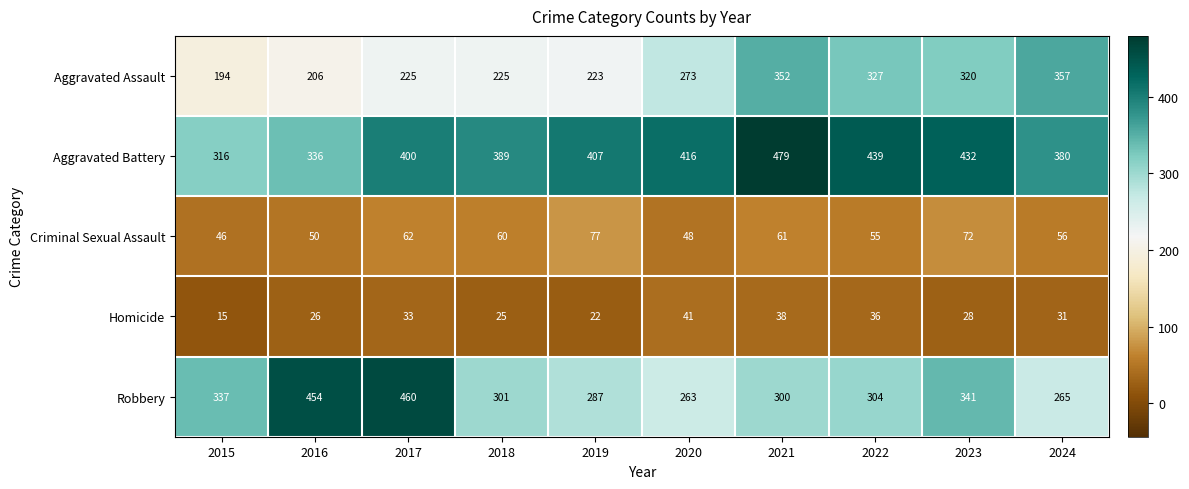

What is the maximum value for Aggravated Assault?

357